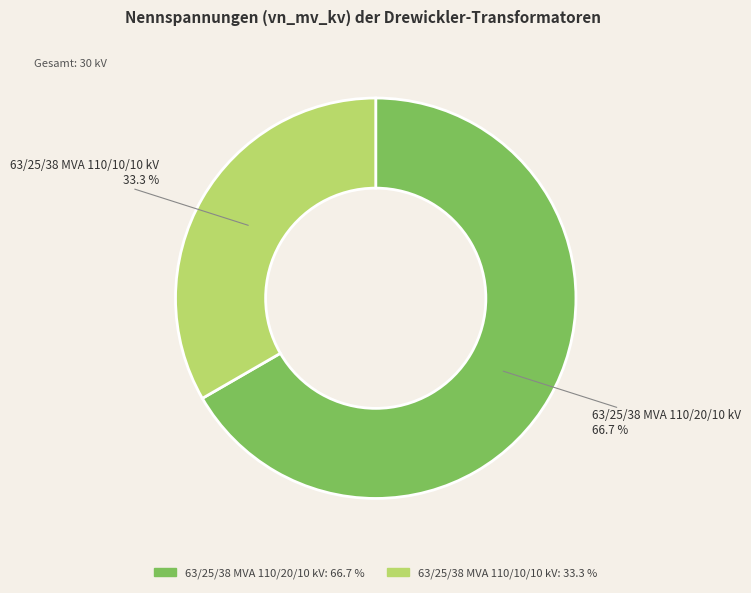

To the nearest percent, what portion does 63/25/38 MVA 110/10/10 kV represent?

33%